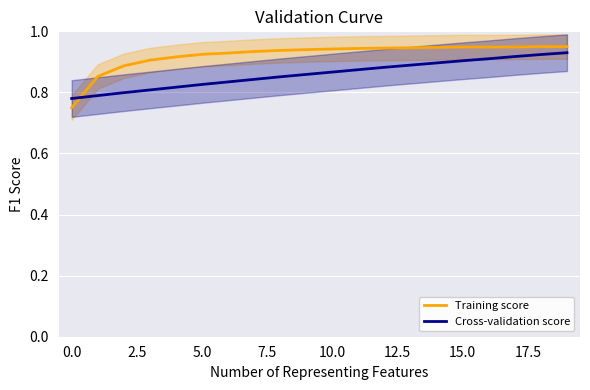

Is this an area chart (filled region under the line)?

No